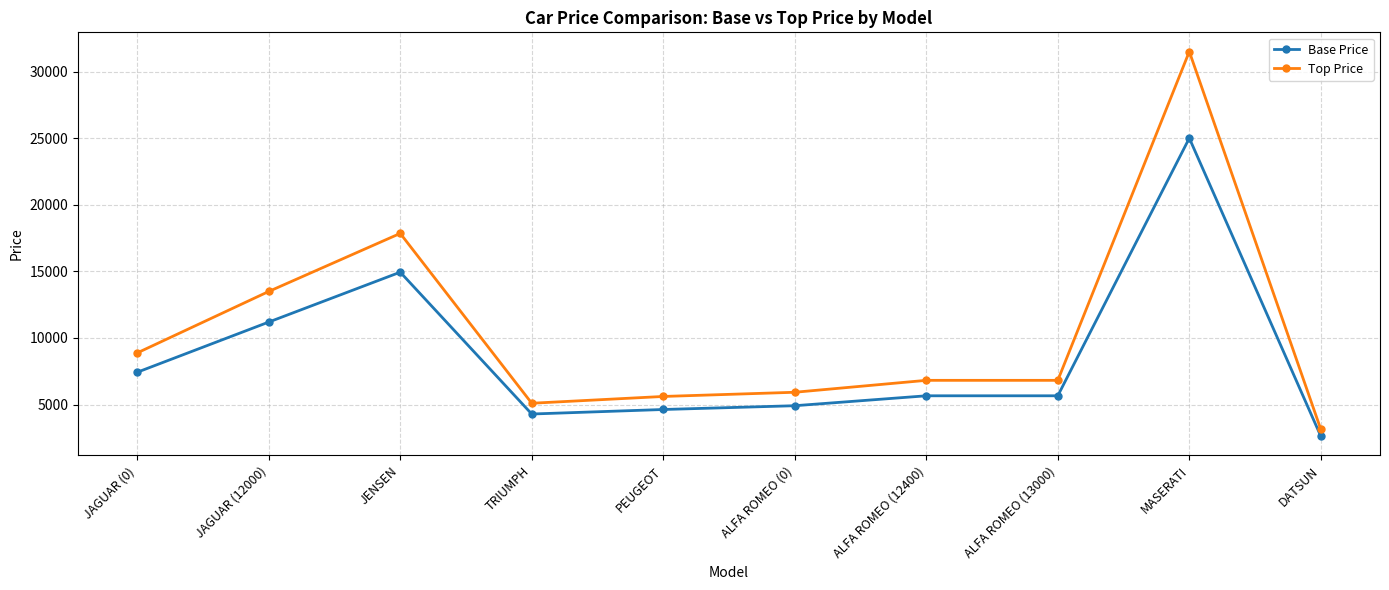

True or false: Top Price and Base Price cross at least once.

False